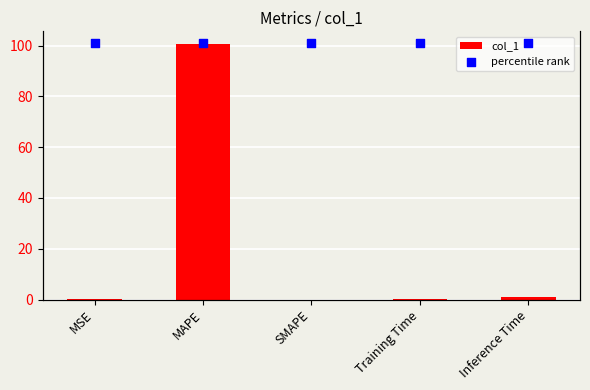

What are all the series names shown in the legend?

col_1, percentile rank